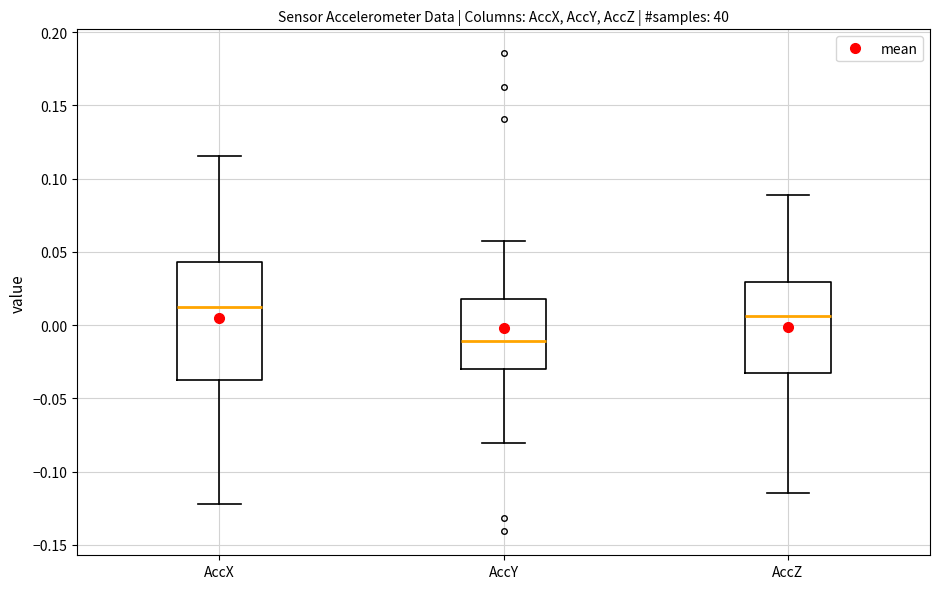

Reading left to right, transcribe this box plot: for each box, give where its median line is, the range the box spans, and where its two whiskers end, as read against the y-axis. The values are not printed on the chart, so give them approximately, as read against the axis.

AccX: median 0.015, box -0.040 to 0.045, whiskers -0.120 to 0.115
AccY: median -0.010, box -0.030 to 0.020, whiskers -0.080 to 0.055
AccZ: median 0.005, box -0.035 to 0.030, whiskers -0.115 to 0.090